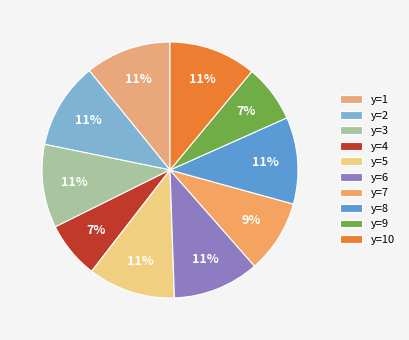

Do y=9 and y=1 together represent more than half of the pie?

No